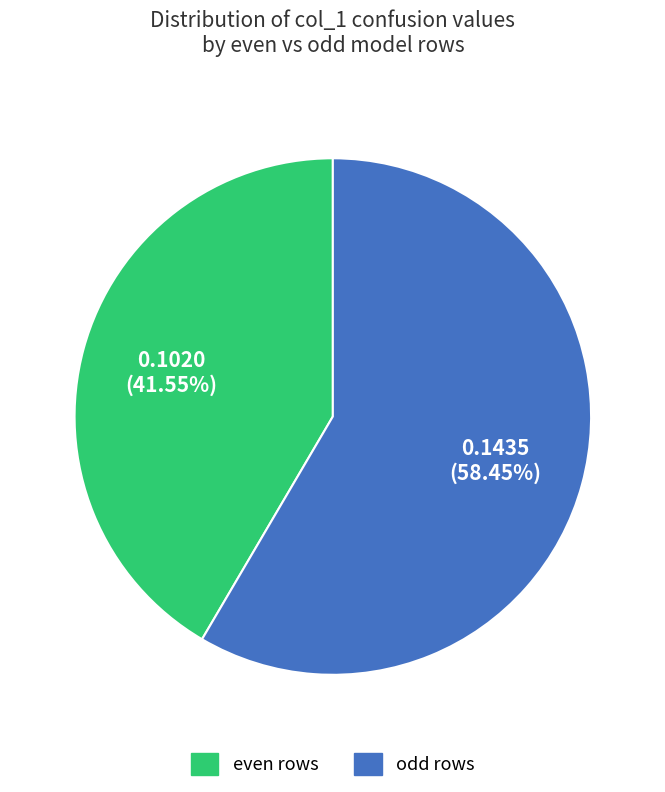

Is there any slice that represents more than half of the pie?

Yes